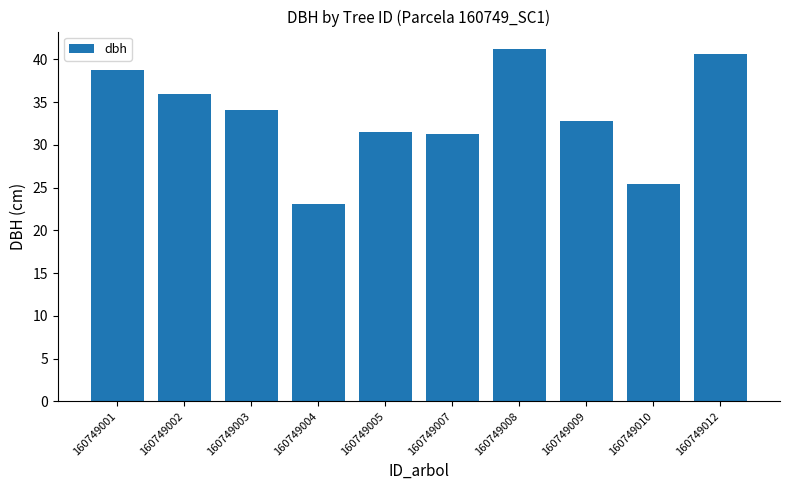

The value at 160749002 is 58.8. True or false?

False